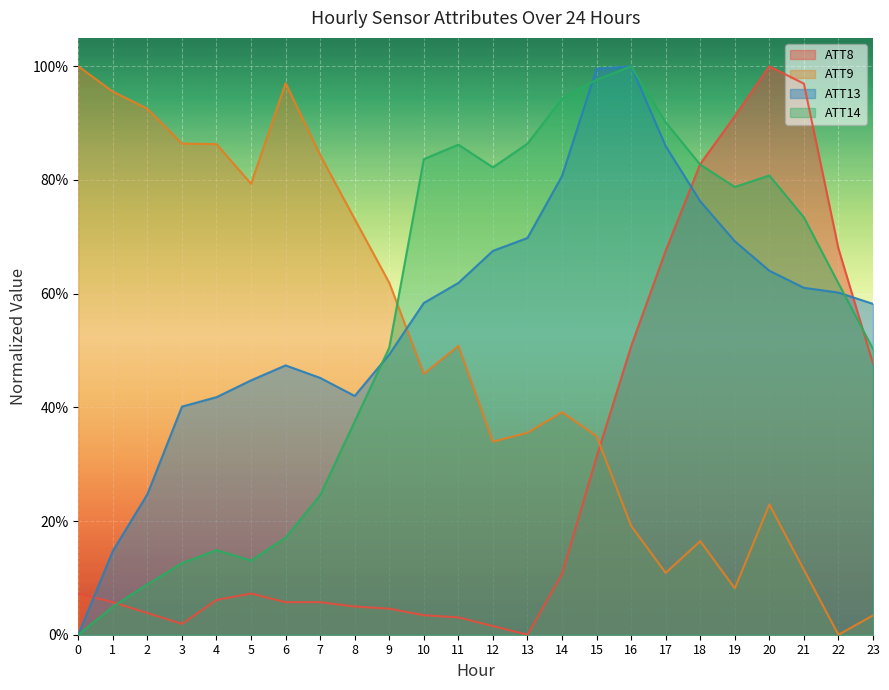

Where do ATT8 and ATT9 first cross each other?

15 and 16